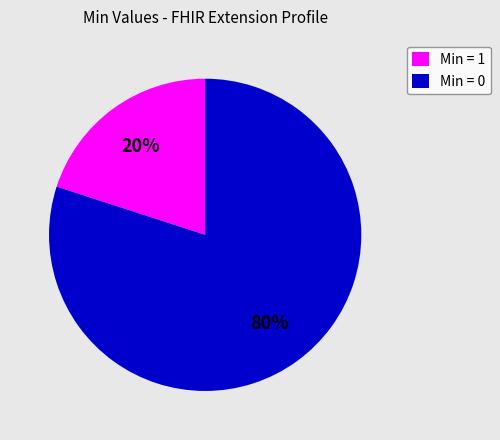

What is the smallest slice in the pie chart?

Min = 1